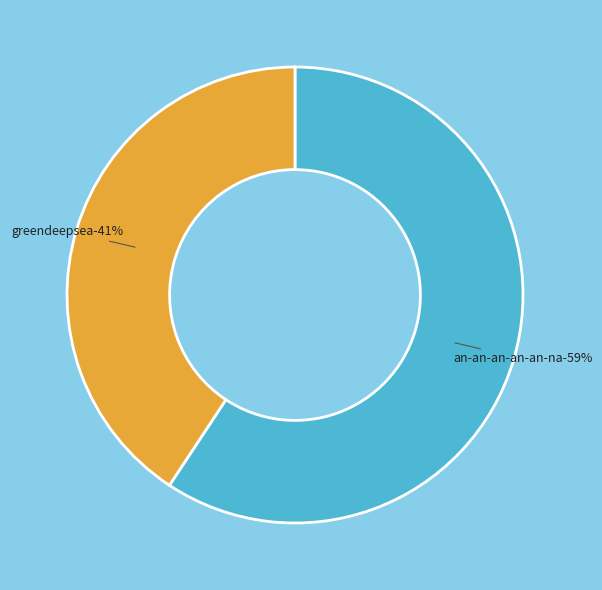

How many slices are in this pie chart?

2